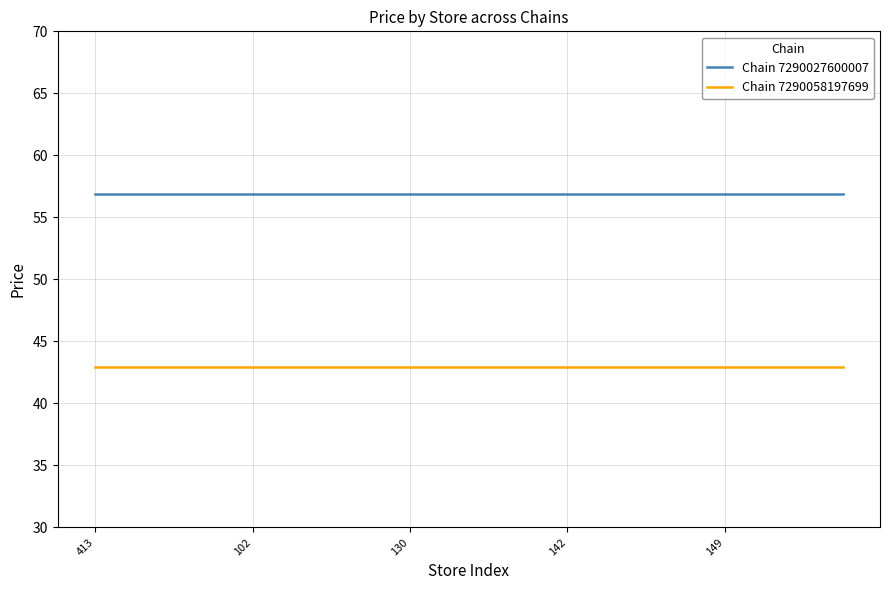

Which series has the largest total across all categories?

Chain 7290027600007